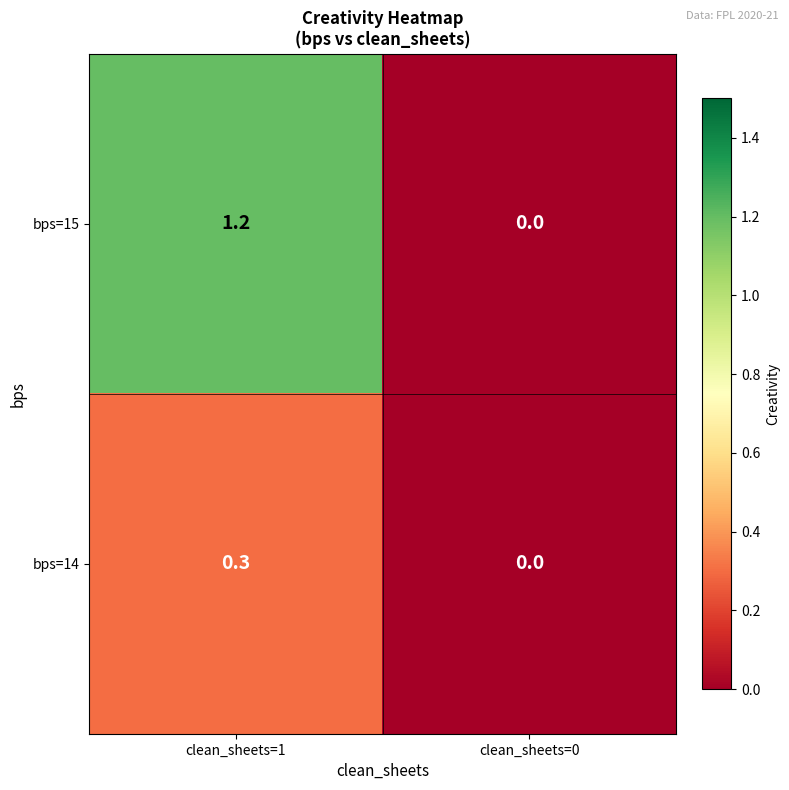

Is it true that bps=14 equals 0.1 at clean_sheets=0?

False